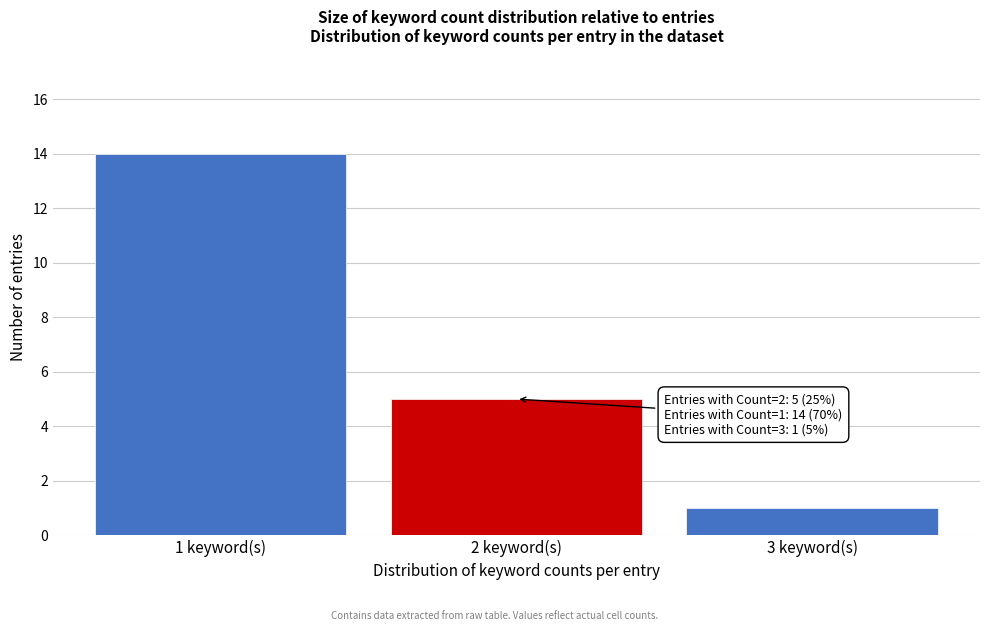

Reading right to left, what are all the values shown in this chart?

3 keyword(s)=1	2 keyword(s)=5	1 keyword(s)=14